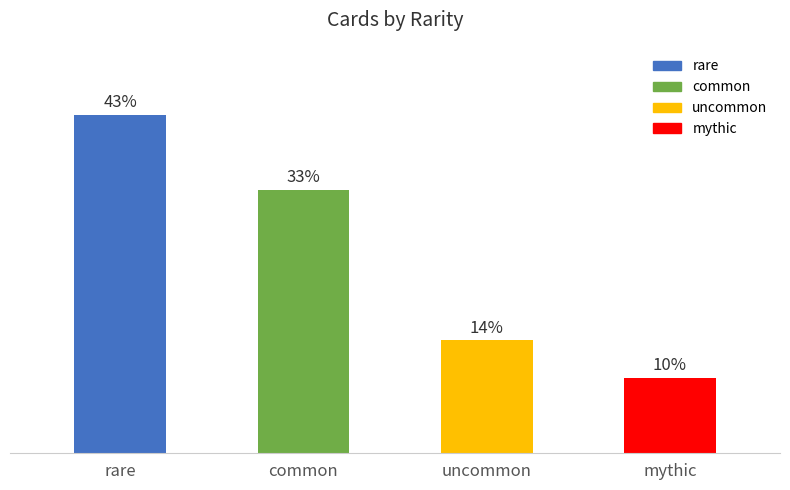

What position from the left is common?

2